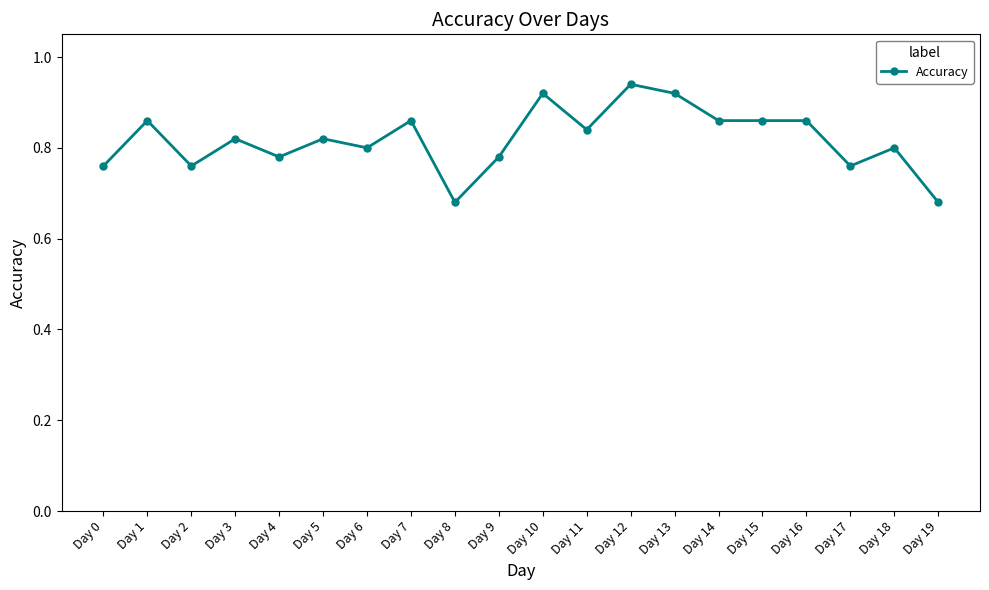

What is the change in value from Day 8 to Day 17?

+0.1